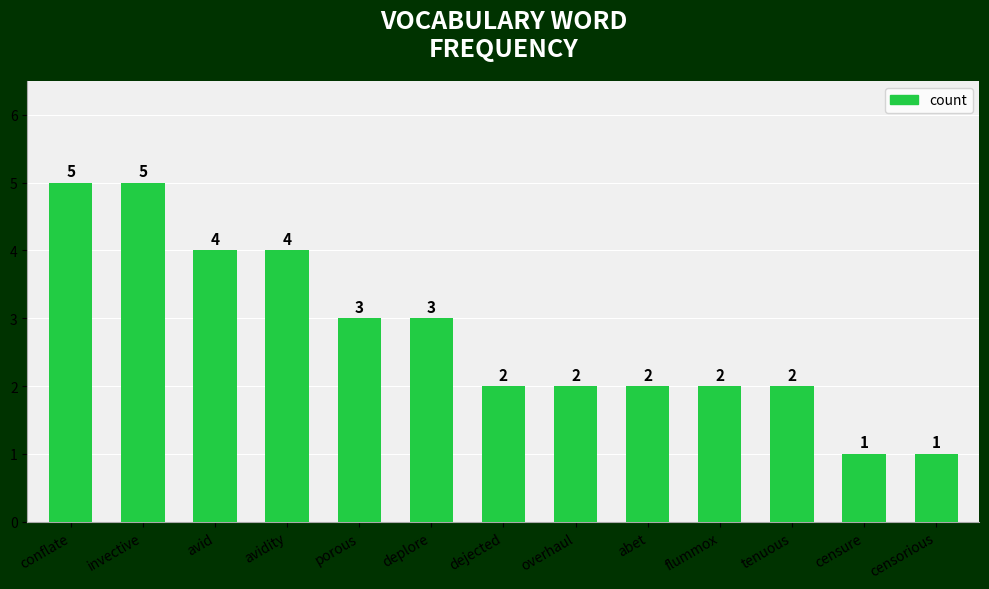

Does the chart contain any negative values?

No